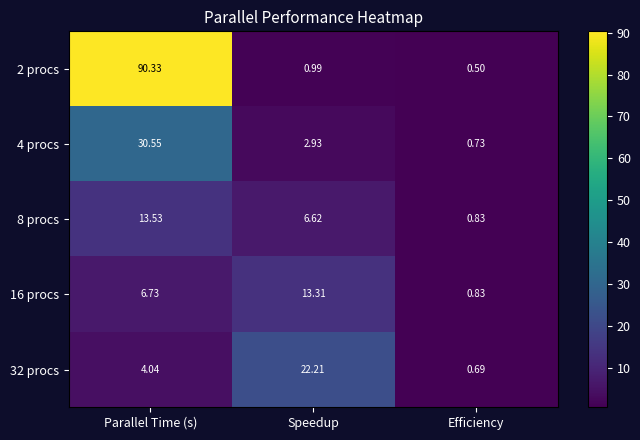

Which series has the largest total across all categories?

2 procs